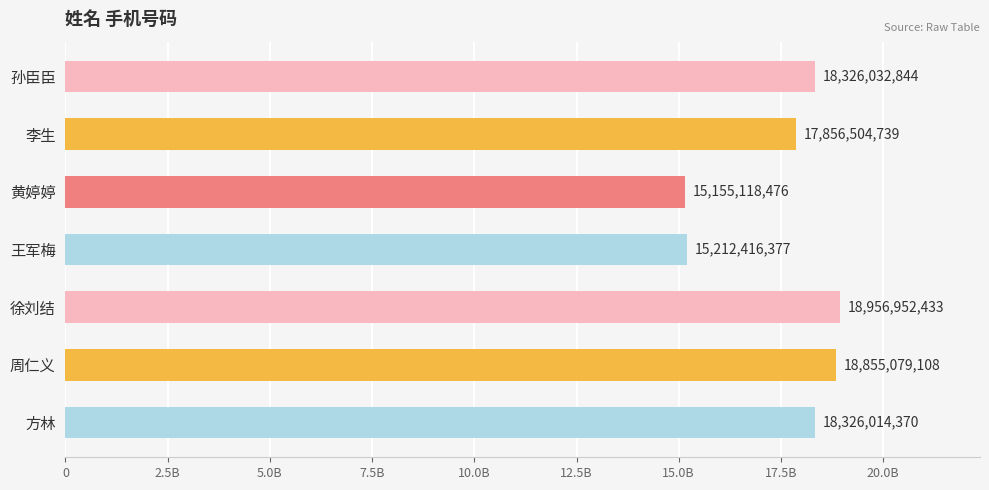

Are the bars horizontal?

Yes